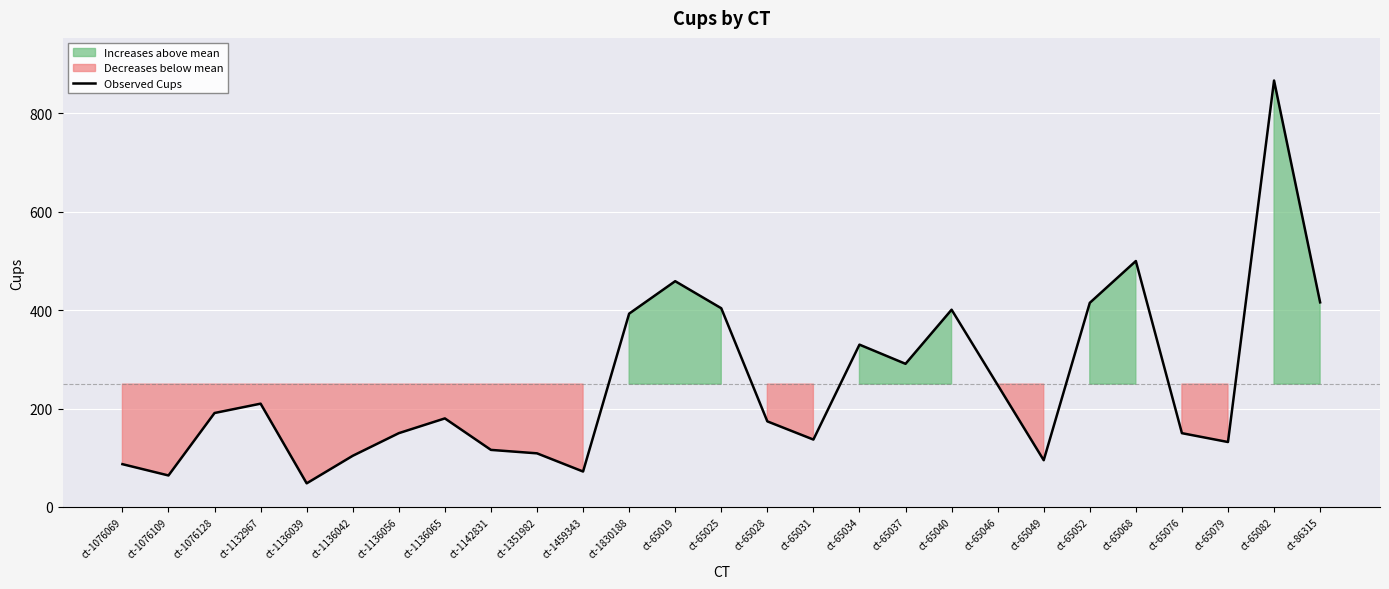

Reading left to right, what are all the values shown in this chart?

87	64	191	210	48	104	150	180	116	109	72	393	459	404	174	137	330	291	401	248	95	415	500	150	132	867	416